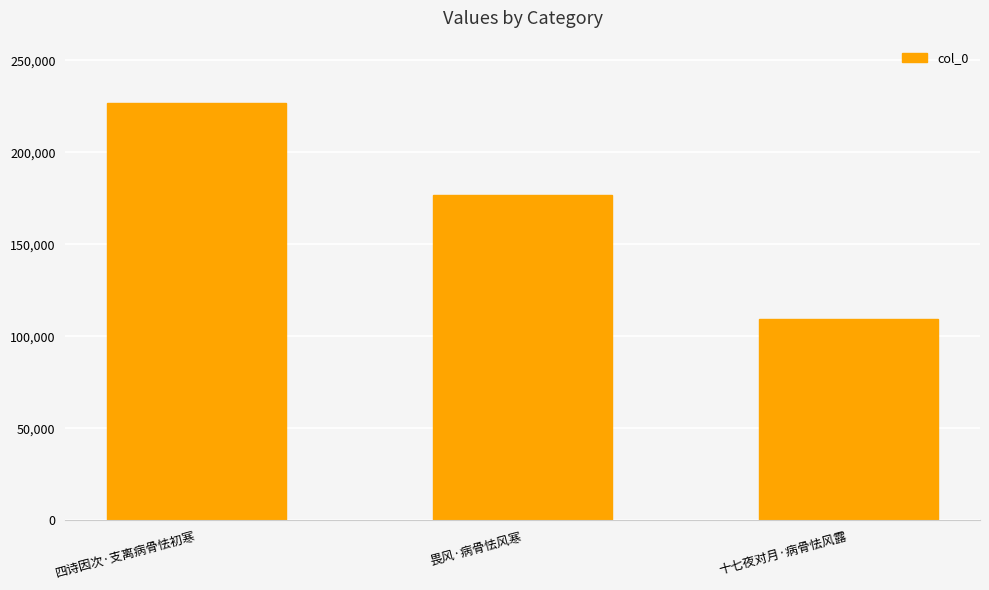

True or false: the data shows 73583 at 四诗因次·支离病骨怯初寒.

False